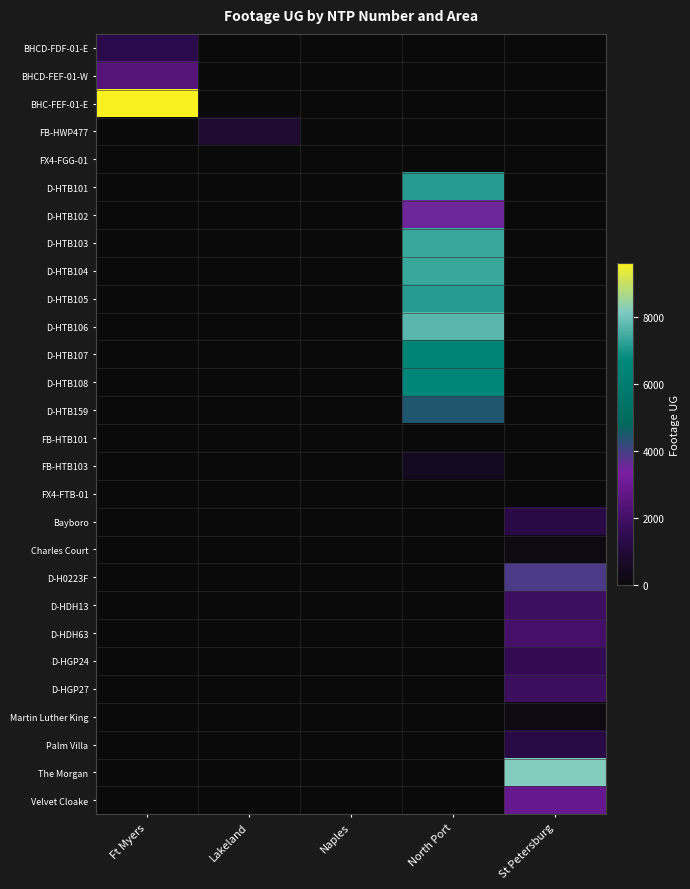

List the series in order of their peak value, lowest first.

FB-HTB101, FX4-FTB-01, FX4-FGG-01, Martin Luther King, Charles Court, FB-HTB103, FB-HWP477, Palm Villa, Bayboro, BHCD-FDF-01-E, D-HGP24, D-HGP27, D-HDH13, D-HDH63, BHCD-FEF-01-W, Velvet Cloake, D-HTB102, D-H0223F, D-HTB159, D-HTB107, D-HTB108, D-HTB105, D-HTB101, D-HTB104, D-HTB103, D-HTB106, The Morgan, BHC-FEF-01-E